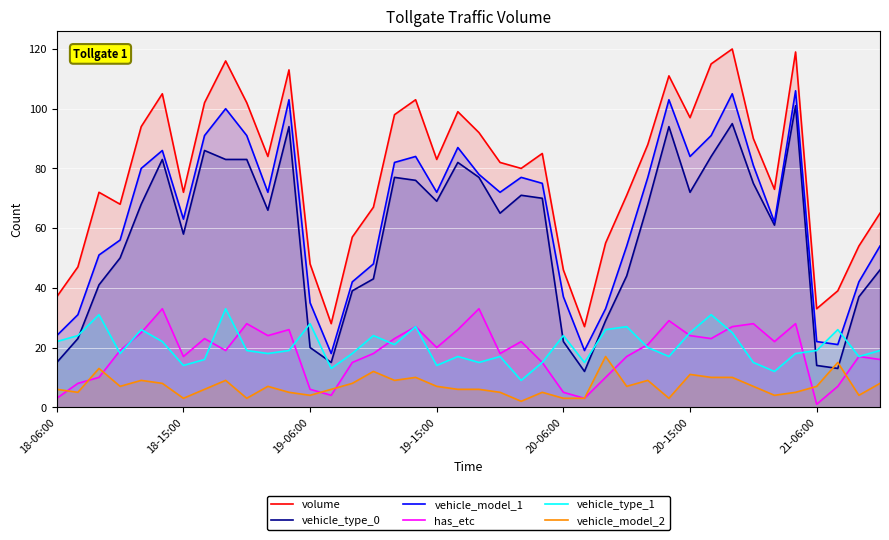

What is the label of the 9th point from the right?

31